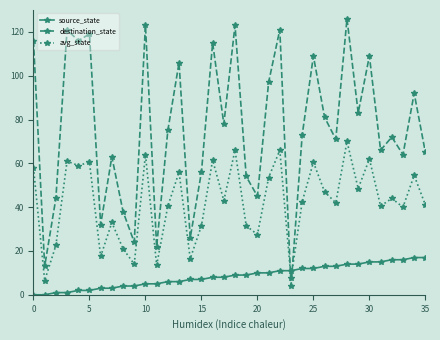

Which series has the largest total across all categories?

destination_state